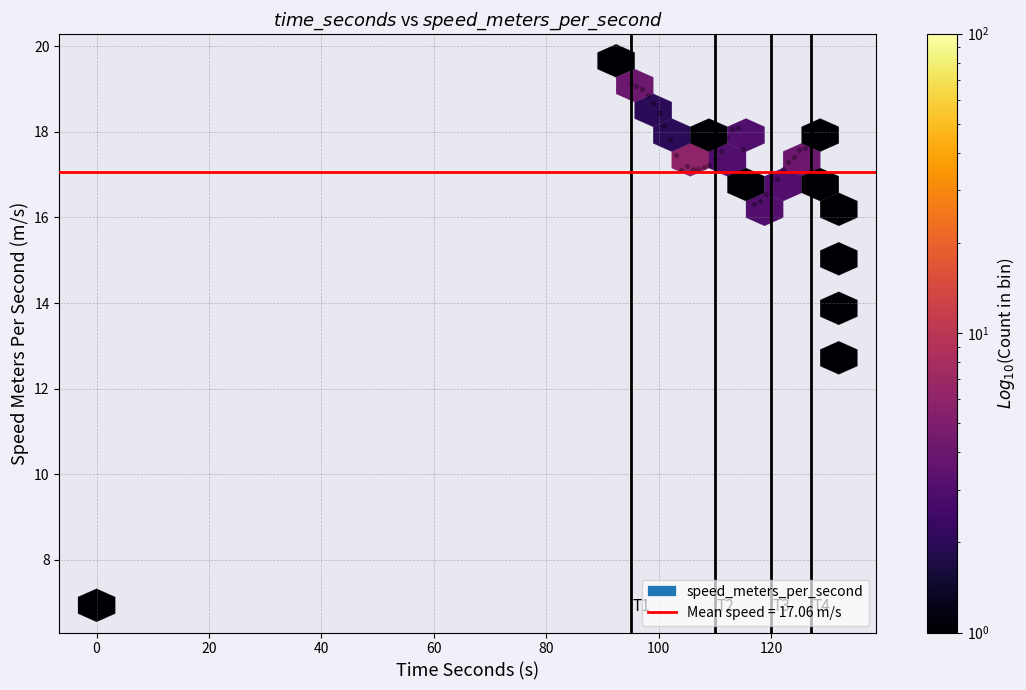

What Y value in the scatter plot is closest to 13?

12.8